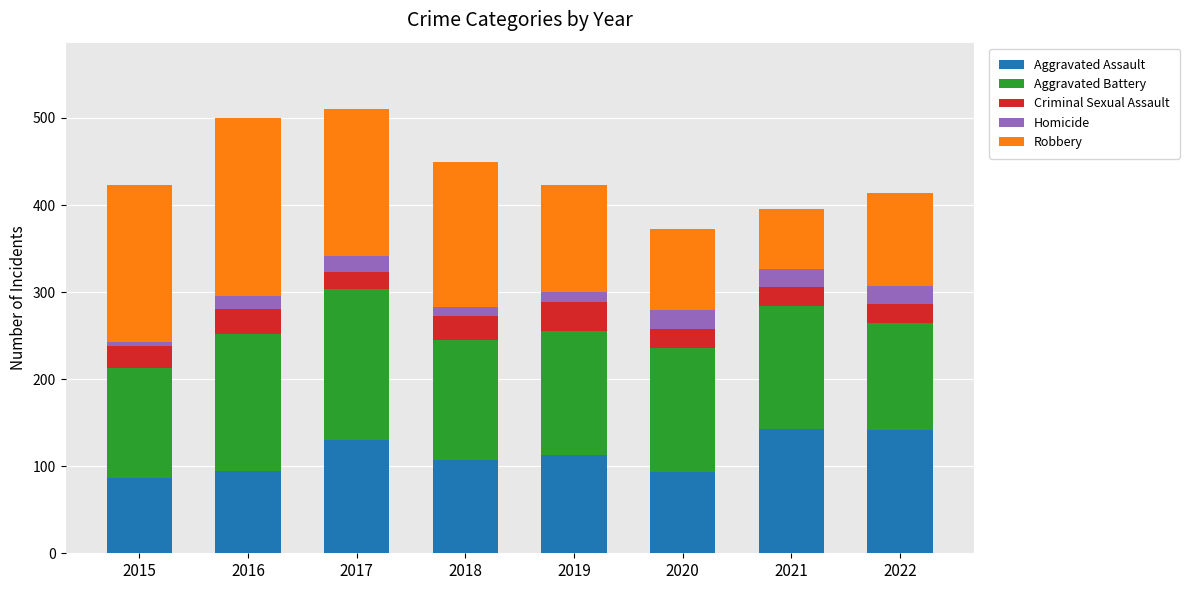

Count the number of categories in the chart.

8